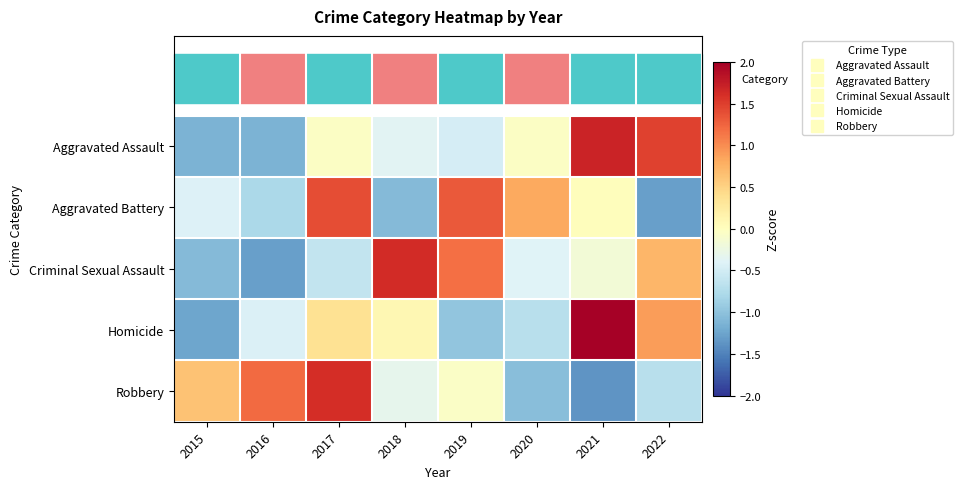

Rank the series by their maximum value, from highest to lowest.

Homicide, Aggravated Assault, Criminal Sexual Assault, Robbery, Aggravated Battery